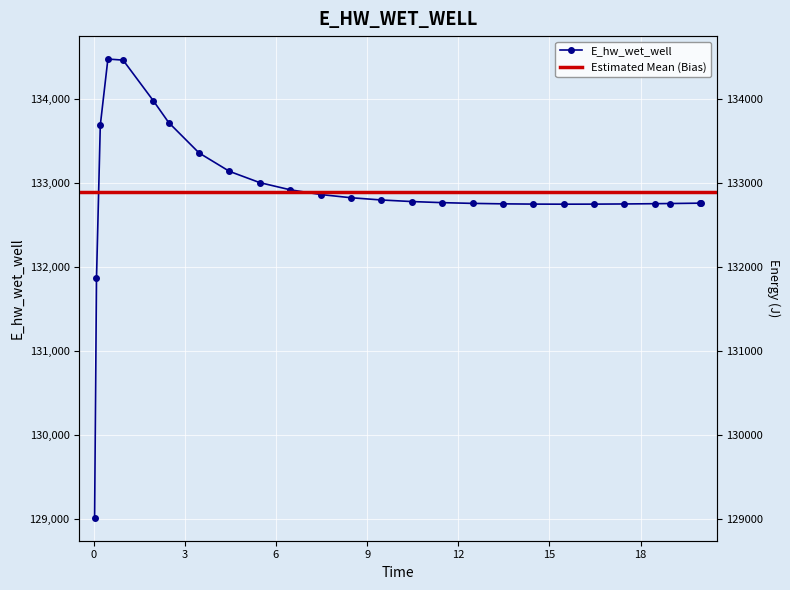

What is the greatest value displayed?

134480.8